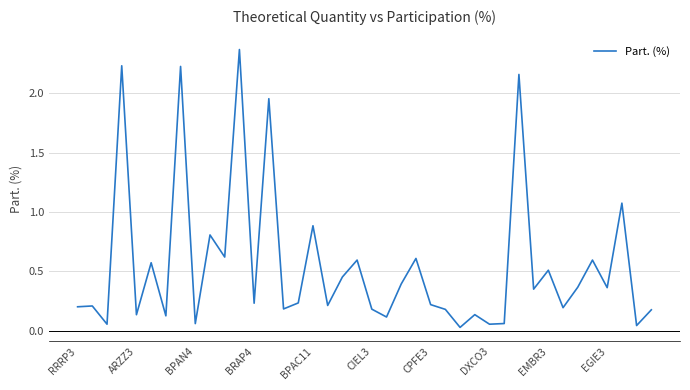

Does the chart display data point markers on the line(s)?

No